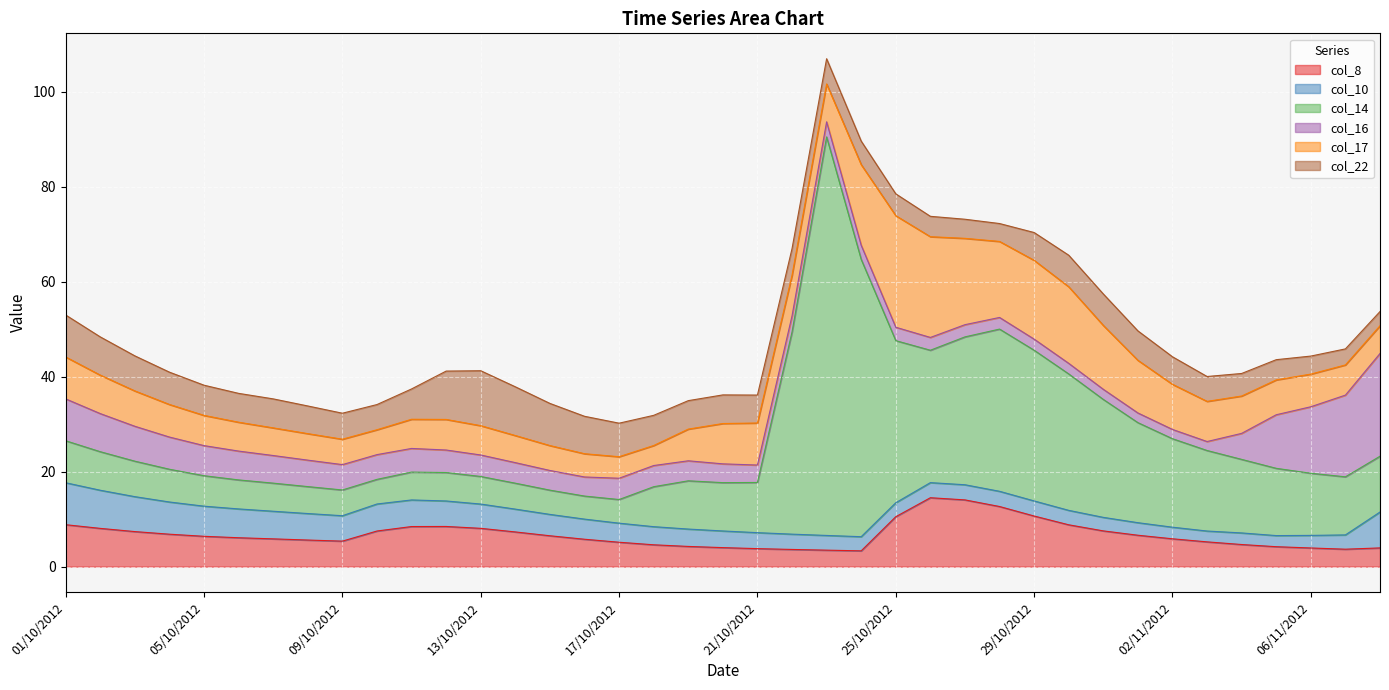

Reading left to right, extract all data points from this chart.

col_8: 01/10/2012=8.8	02/10/2012=8.1	03/10/2012=7.4	04/10/2012=6.8	05/10/2012=6.4	06/10/2012=6.1	07/10/2012=5.8	08/10/2012=5.6	09/10/2012=5.4	10/10/2012=7.5	11/10/2012=8.4	12/10/2012=8.5	13/10/2012=8.1	14/10/2012=7.3	15/10/2012=6.5	16/10/2012=5.8	17/10/2012=5.1	18/10/2012=4.6	19/10/2012=4.3	20/10/2012=4.0	21/10/2012=3.8	22/10/2012=3.6	23/10/2012=3.5	24/10/2012=3.3	25/10/2012=10.5	26/10/2012=14.5	27/10/2012=14.1	28/10/2012=12.7	29/10/2012=10.7	30/10/2012=8.8	31/10/2012=7.5	01/11/2012=6.6	02/11/2012=5.9	03/11/2012=5.2	04/11/2012=4.7	05/11/2012=4.2	06/11/2012=3.9	07/11/2012=3.7	08/11/2012=3.9
col_10: 01/10/2012=8.8	02/10/2012=8.0	03/10/2012=7.4	04/10/2012=6.8	05/10/2012=6.3	06/10/2012=6.1	07/10/2012=5.8	08/10/2012=5.6	09/10/2012=5.3	10/10/2012=5.7	11/10/2012=5.6	12/10/2012=5.4	13/10/2012=5.1	14/10/2012=4.8	15/10/2012=4.5	16/10/2012=4.2	17/10/2012=4.0	18/10/2012=3.8	19/10/2012=3.7	20/10/2012=3.5	21/10/2012=3.4	22/10/2012=3.2	23/10/2012=3.1	24/10/2012=3.0	25/10/2012=2.9	26/10/2012=3.2	27/10/2012=3.2	28/10/2012=3.2	29/10/2012=3.2	30/10/2012=3.0	31/10/2012=2.8	01/11/2012=2.6	02/11/2012=2.4	03/11/2012=2.3	04/11/2012=2.4	05/11/2012=2.3	06/11/2012=2.6	07/11/2012=3.0	08/11/2012=7.6
col_14: 01/10/2012=8.8	02/10/2012=8.1	03/10/2012=7.5	04/10/2012=6.9	05/10/2012=6.4	06/10/2012=6.1	07/10/2012=5.9	08/10/2012=5.7	09/10/2012=5.4	10/10/2012=5.2	11/10/2012=5.9	12/10/2012=6.0	13/10/2012=5.8	14/10/2012=5.5	15/10/2012=5.1	16/10/2012=4.8	17/10/2012=5.0	18/10/2012=8.4	19/10/2012=10.2	20/10/2012=10.2	21/10/2012=10.6	22/10/2012=42.5	23/10/2012=83.9	24/10/2012=58.4	25/10/2012=34.1	26/10/2012=27.9	27/10/2012=31.1	28/10/2012=34.1	29/10/2012=31.7	30/10/2012=28.7	31/10/2012=24.8	01/11/2012=21.1	02/11/2012=18.6	03/11/2012=17.0	04/11/2012=15.5	05/11/2012=14.2	06/11/2012=13.1	07/11/2012=12.2	08/11/2012=11.7
col_16: 01/10/2012=8.8	02/10/2012=8.0	03/10/2012=7.3	04/10/2012=6.8	05/10/2012=6.3	06/10/2012=6.1	07/10/2012=5.8	08/10/2012=5.6	09/10/2012=5.3	10/10/2012=5.2	11/10/2012=5.0	12/10/2012=4.7	13/10/2012=4.5	14/10/2012=4.3	15/10/2012=4.1	16/10/2012=4.0	17/10/2012=4.5	18/10/2012=4.5	19/10/2012=4.2	20/10/2012=4.0	21/10/2012=3.7	22/10/2012=3.4	23/10/2012=3.2	24/10/2012=3.0	25/10/2012=2.8	26/10/2012=2.7	27/10/2012=2.6	28/10/2012=2.5	29/10/2012=2.3	30/10/2012=2.2	31/10/2012=2.1	01/11/2012=2.0	02/11/2012=2.0	03/11/2012=1.9	04/11/2012=5.5	05/11/2012=11.3	06/11/2012=14.0	07/11/2012=17.2	08/11/2012=21.6
col_17: 01/10/2012=8.8	02/10/2012=8.1	03/10/2012=7.4	04/10/2012=6.9	05/10/2012=6.4	06/10/2012=6.1	07/10/2012=5.8	08/10/2012=5.6	09/10/2012=5.3	10/10/2012=5.2	11/10/2012=6.1	12/10/2012=6.4	13/10/2012=6.2	14/10/2012=5.7	15/10/2012=5.2	16/10/2012=4.9	17/10/2012=4.5	18/10/2012=4.2	19/10/2012=6.7	20/10/2012=8.5	21/10/2012=8.8	22/10/2012=8.5	23/10/2012=8.0	24/10/2012=17.0	25/10/2012=23.5	26/10/2012=21.2	27/10/2012=18.2	28/10/2012=16.0	29/10/2012=16.6	30/10/2012=16.1	31/10/2012=13.4	01/11/2012=11.1	02/11/2012=9.5	03/11/2012=8.5	04/11/2012=7.9	05/11/2012=7.3	06/11/2012=6.9	07/11/2012=6.4	08/11/2012=5.8
col_22: 01/10/2012=8.8	02/10/2012=8.1	03/10/2012=7.4	04/10/2012=6.8	05/10/2012=6.4	06/10/2012=6.1	07/10/2012=6.1	08/10/2012=5.8	09/10/2012=5.5	10/10/2012=5.3	11/10/2012=6.4	12/10/2012=10.2	13/10/2012=11.6	14/10/2012=10.3	15/10/2012=8.9	16/10/2012=7.9	17/10/2012=7.1	18/10/2012=6.4	19/10/2012=6.0	20/10/2012=6.0	21/10/2012=5.9	22/10/2012=5.6	23/10/2012=5.3	24/10/2012=5.0	25/10/2012=4.6	26/10/2012=4.3	27/10/2012=4.0	28/10/2012=3.8	29/10/2012=5.9	30/10/2012=6.6	31/10/2012=6.6	01/11/2012=6.2	02/11/2012=5.8	03/11/2012=5.2	04/11/2012=4.7	05/11/2012=4.3	06/11/2012=3.8	07/11/2012=3.4	08/11/2012=3.0